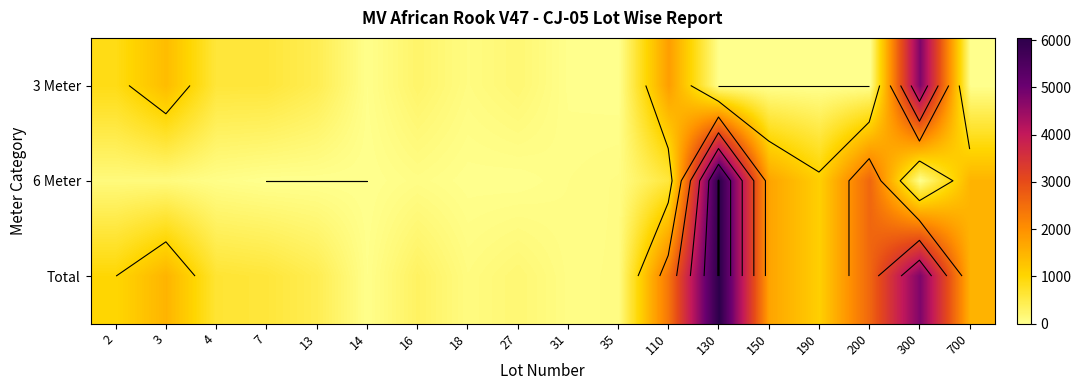

What is the difference between the maximum and minimum values in the Total series?

6023